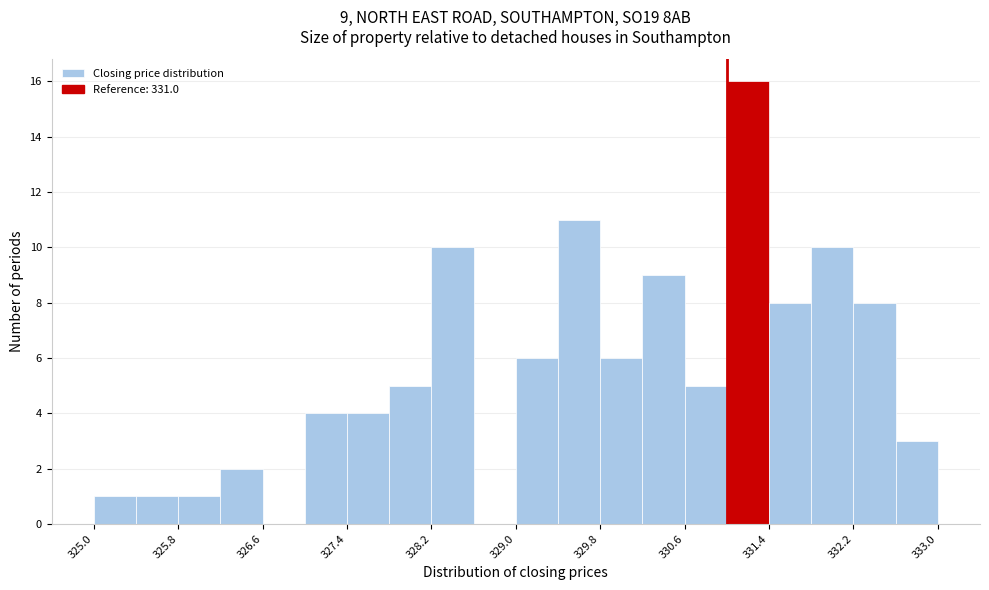

Over which range of the x-axis is the bar tallest?

331.0 to 331.4